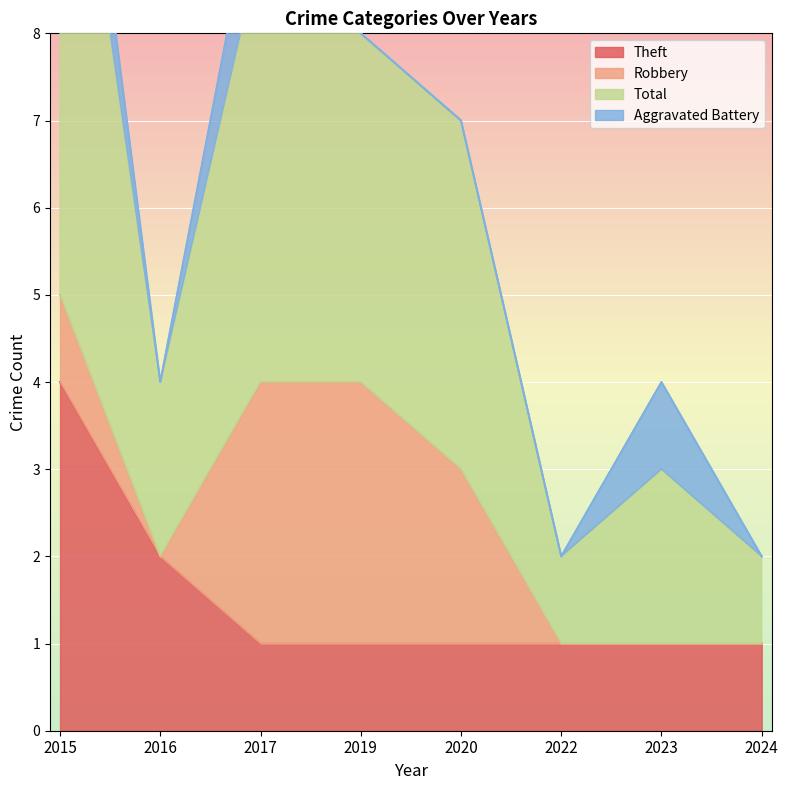

At which category is the sum across all series the highest?

2015